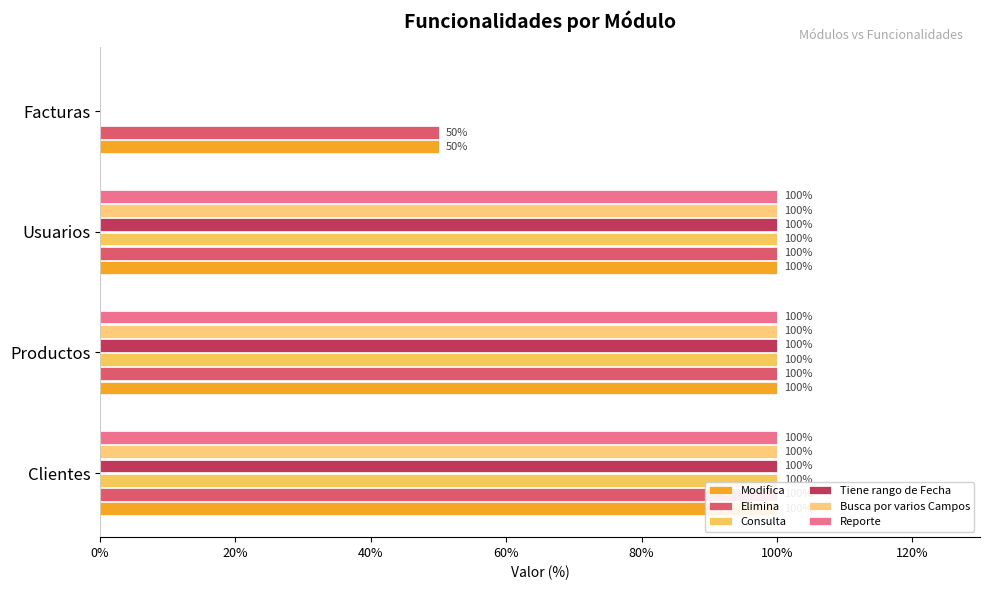

The value of Elimina at 20% is 100. True or false?

True